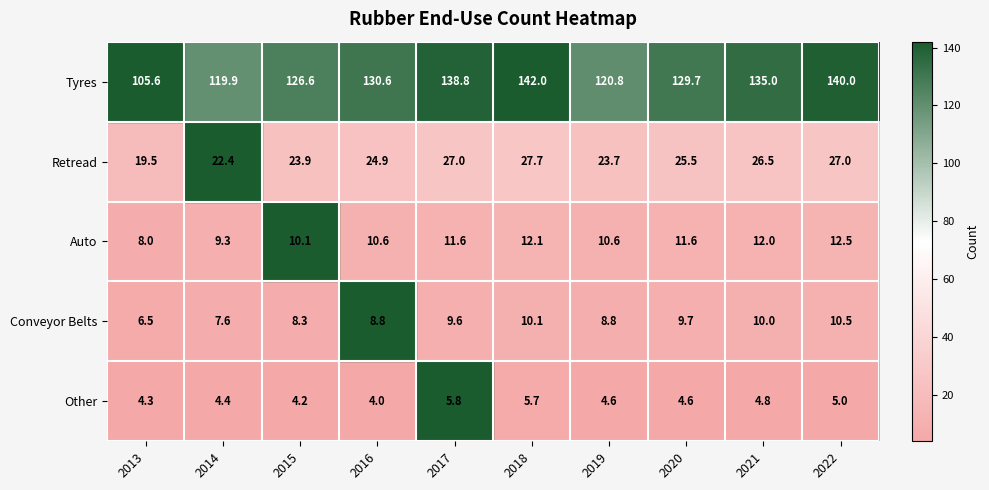

At which category is the sum across all series the highest?

2018